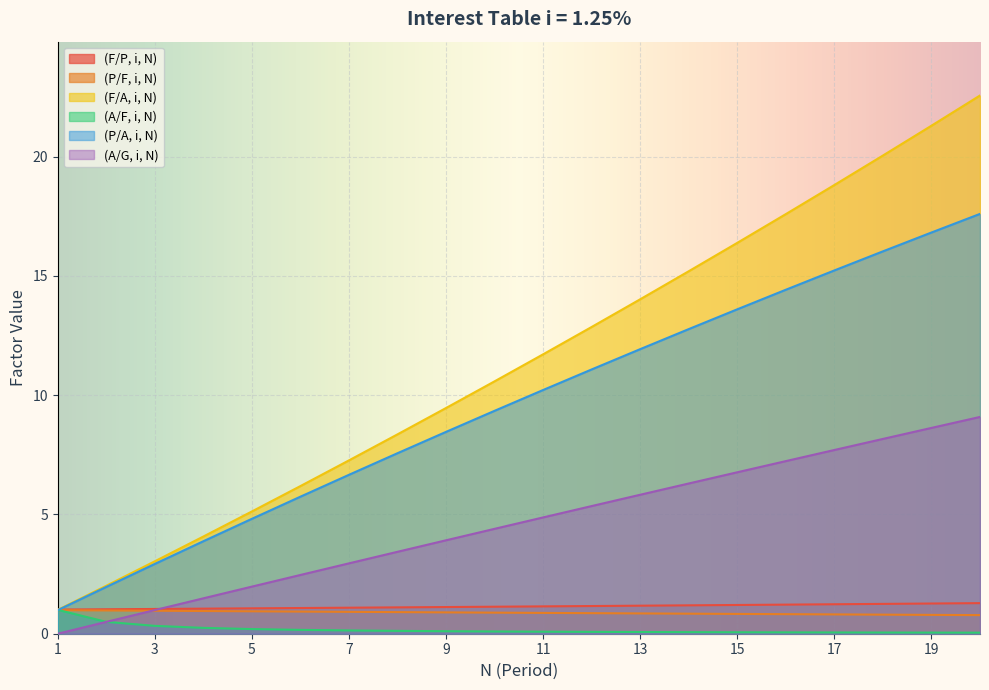

Reading left to right, what are all the values shown in this chart?

(F/P, i, N): 1.0	1.0	1.0	1.1	1.1	1.1	1.1	1.1	1.1	1.1	1.1	1.2	1.2	1.2	1.2	1.2	1.2	1.3	1.3	1.3
(P/F, i, N): 1.0	1.0	1.0	1.0	0.9	0.9	0.9	0.9	0.9	0.9	0.9	0.9	0.9	0.8	0.8	0.8	0.8	0.8	0.8	0.8
(F/A, i, N): 1.0	2.0	3.0	4.1	5.1	6.2	7.3	8.4	9.5	10.6	11.7	12.9	14.0	15.2	16.4	17.6	18.8	20.0	21.3	22.6
(A/F, i, N): 1.0	0.5	0.3	0.2	0.2	0.2	0.1	0.1	0.1	0.1	0.1	0.1	0.1	0.1	0.1	0.1	0.1	0.0	0.0	0.0
(P/A, i, N): 1.0	2.0	2.9	3.9	4.8	5.7	6.7	7.6	8.5	9.3	10.2	11.1	11.9	12.8	13.6	14.4	15.2	16.0	16.8	17.6
(A/G, i, N): 0.0	0.5	1.0	1.5	2.0	2.5	3.0	3.4	3.9	4.4	4.9	5.4	5.8	6.3	6.8	7.2	7.7	8.2	8.6	9.1